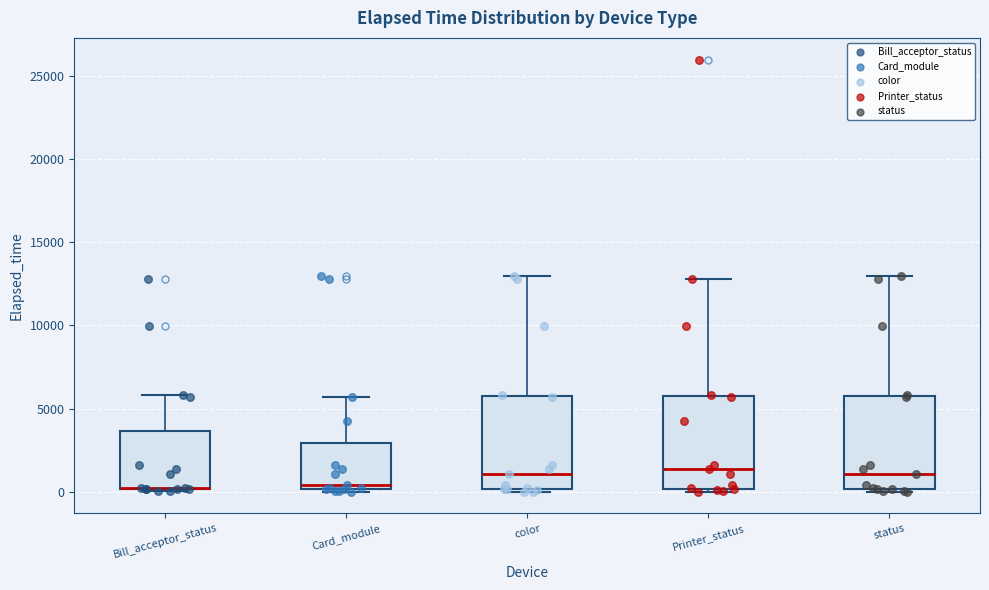

Reading left to right, transcribe this box plot: for each box, give where its median line is, the range the box spans, and where its two whiskers end, as read against the y-axis. The values are not printed on the chart, so give them approximately, as read against the axis.

Bill_acceptor_status: median 0 (drawn on the box's lower edge), box 0 to 3500, whiskers 0 to 6000
Card_module: median 500, box 0 to 3000, whiskers 0 (just below the box's lower edge) to 5500
color: median 1000, box 0 to 6000, whiskers 0 to 13000
Printer_status: median 1500, box 0 to 6000, whiskers 0 (just below the box's lower edge) to 13000
status: median 1000, box 0 to 6000, whiskers 0 to 13000